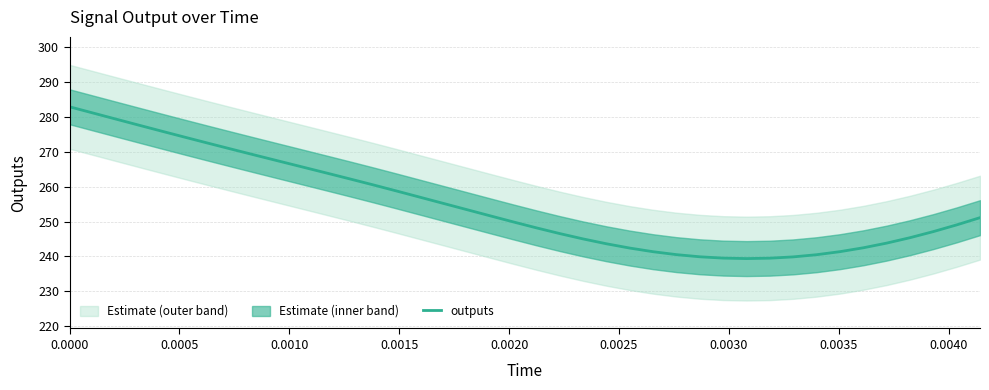

How many categories are shown in the chart?

40